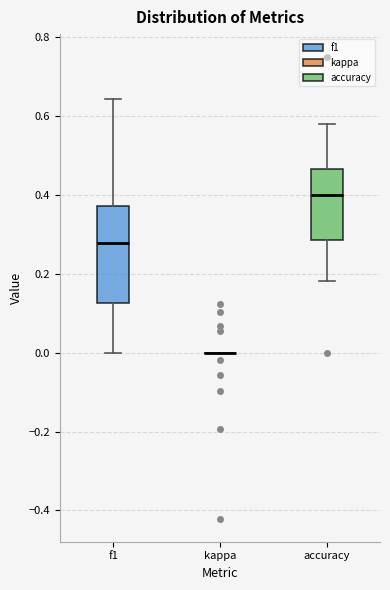

Reading left to right, transcribe this box plot: for each box, give where its median line is, the range the box spans, and where its two whiskers end, as read against the y-axis. The values are not printed on the chart, so give them approximately, as read against the axis.

f1: median 0.28, box 0.12 to 0.38, whiskers 0.00 to 0.64
kappa: box collapsed to a line at 0.00, whiskers 0.00 to 0.00
accuracy: median 0.40, box 0.28 to 0.46, whiskers 0.18 to 0.58